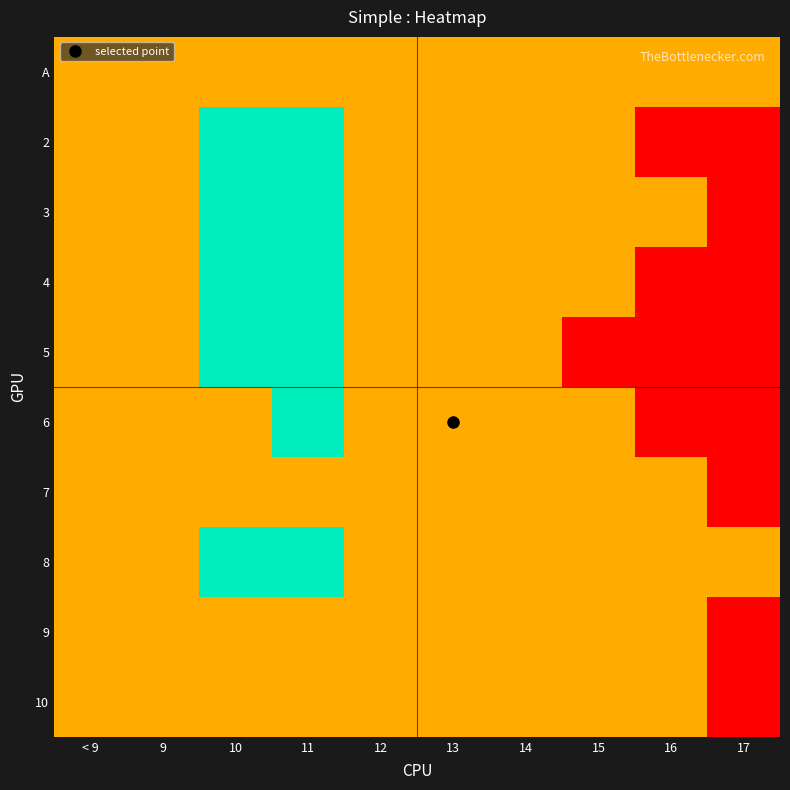

Which has a higher value, 14 or 10?

14